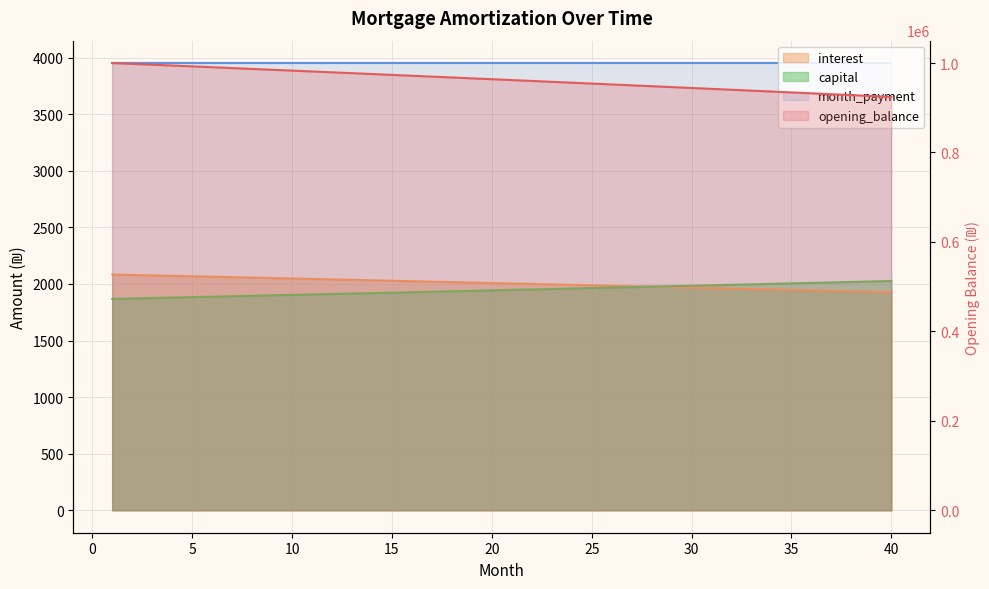

What is the difference between the highest and lowest values at 6?

988734.2